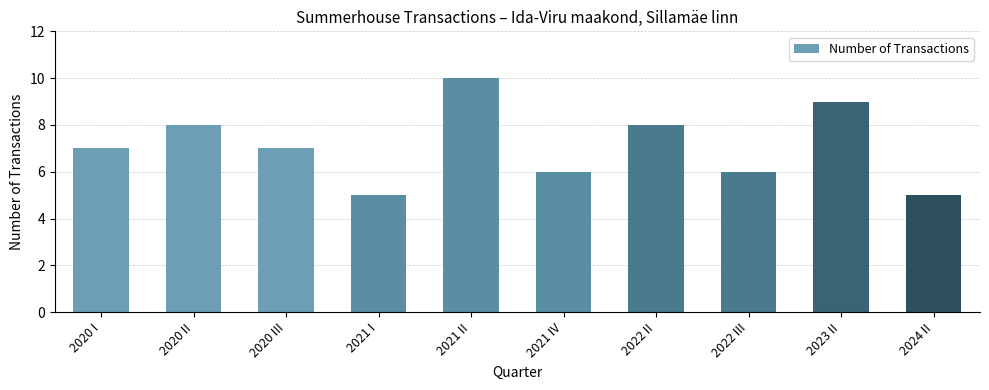

Which category has the highest value across all series?

2021 II